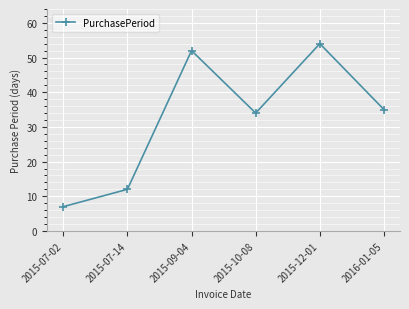

Rank the categories by value from lowest to highest.

2015-07-02, 2015-07-14, 2015-10-08, 2016-01-05, 2015-09-04, 2015-12-01